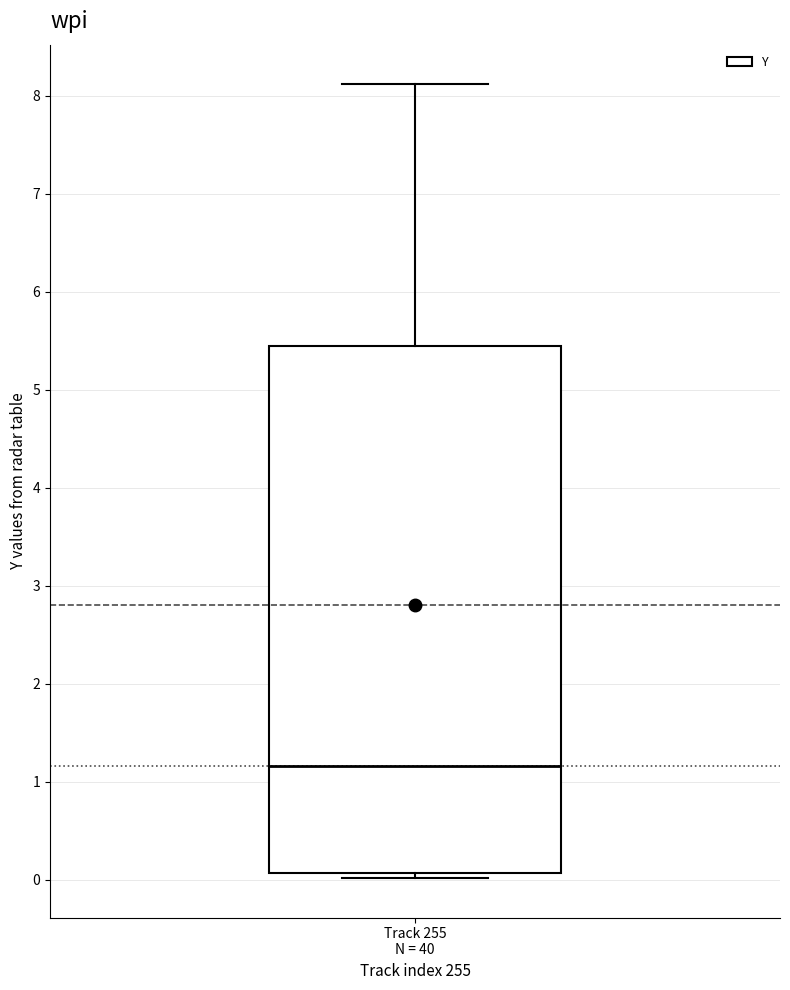

Transcribe this box plot: give where the median line is, the range the box spans, and where the two whiskers end, as read against the y-axis. The values are not printed on the chart, so give them approximately, as read against the axis.

median 1.2, box 0.1 to 5.4, whiskers 0.0 to 8.1